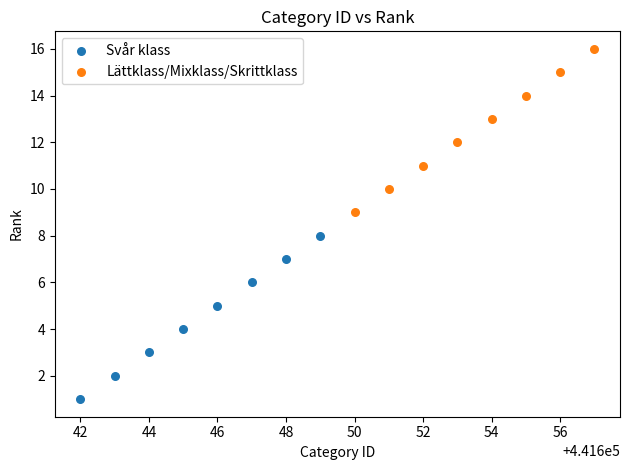

Which series contains the highest Y value?

Lättklass/Mixklass/Skrittklass